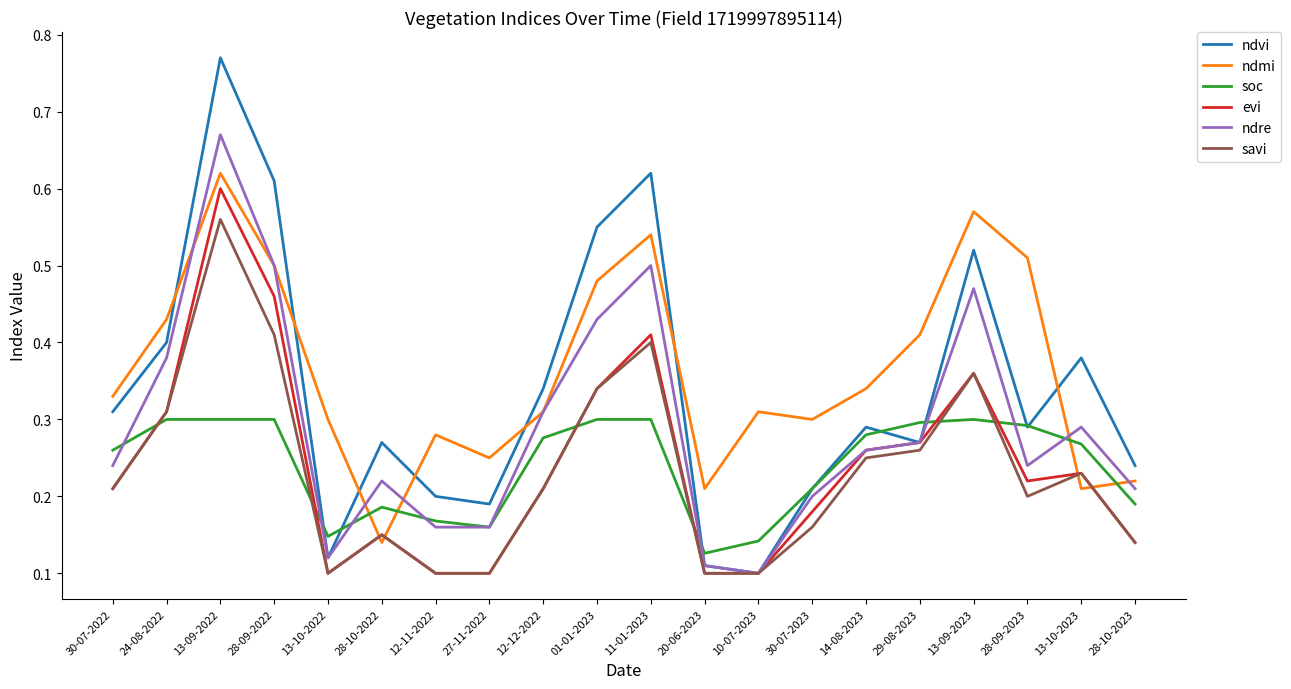

How many lines are shown in the chart?

6